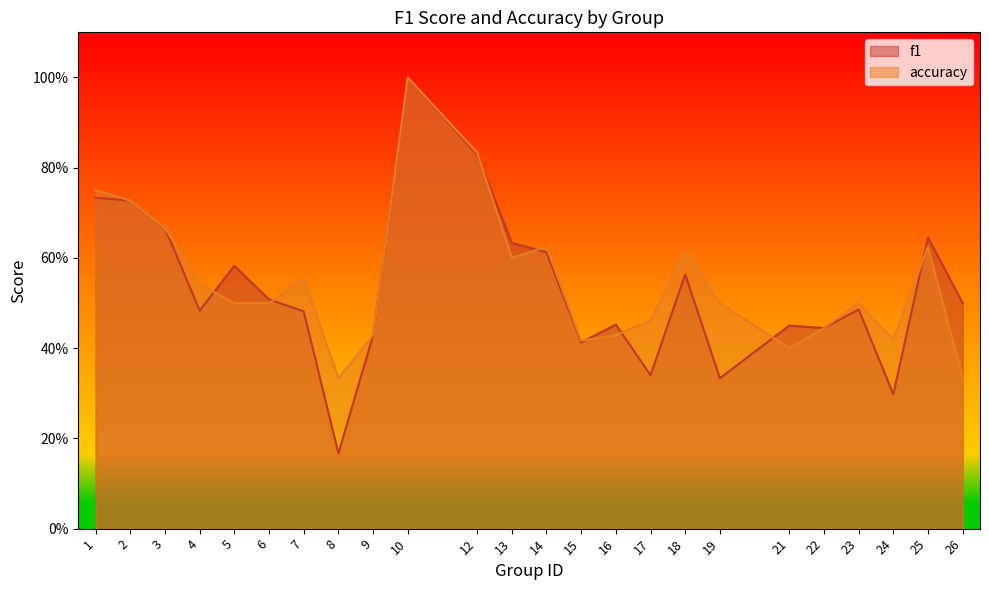

The value of accuracy at 4 is 0.5. True or false?

True